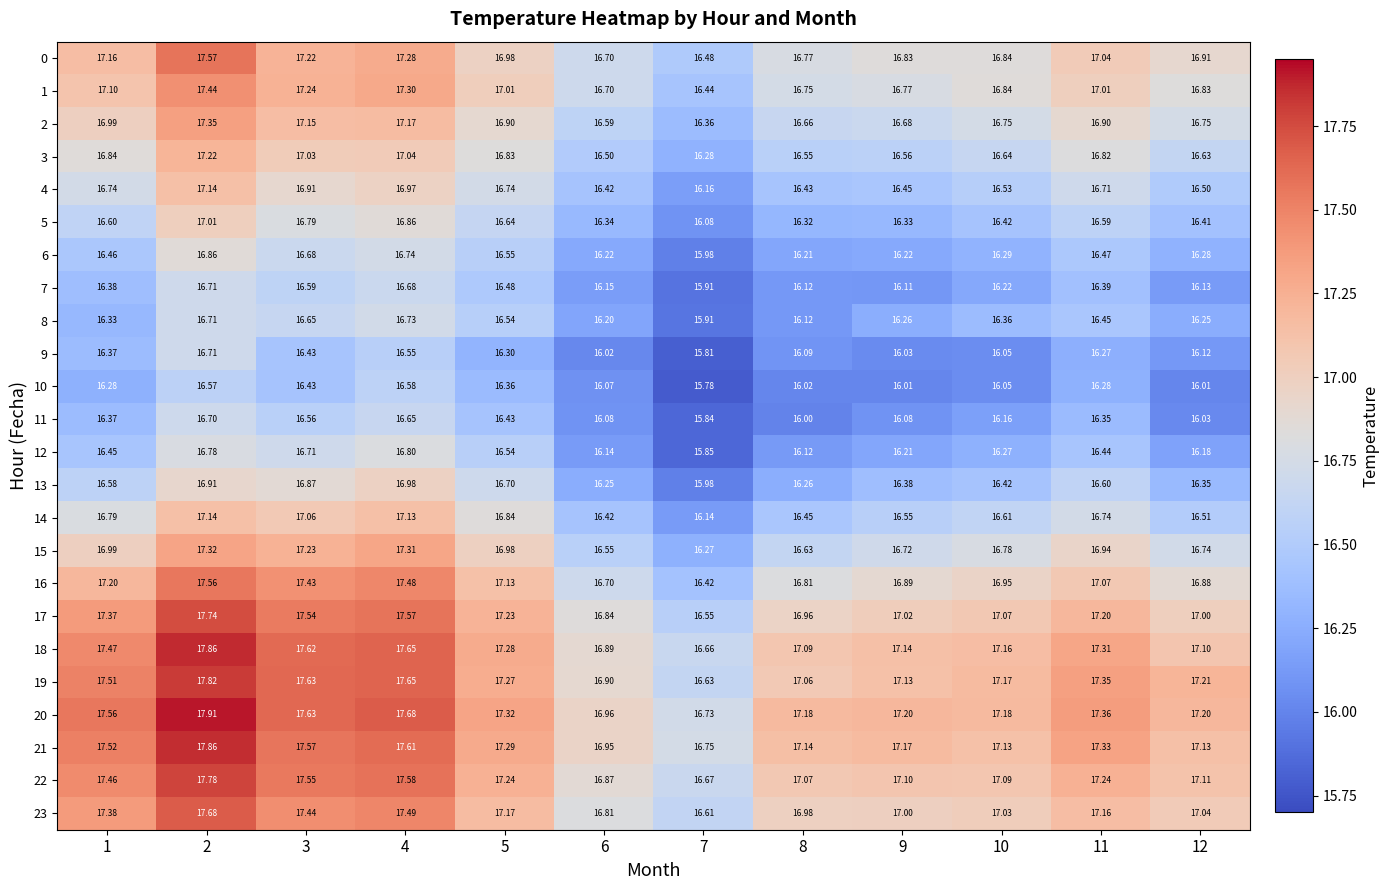

Is the value of 5 at 7 greater than the value of 18 at 5?

No